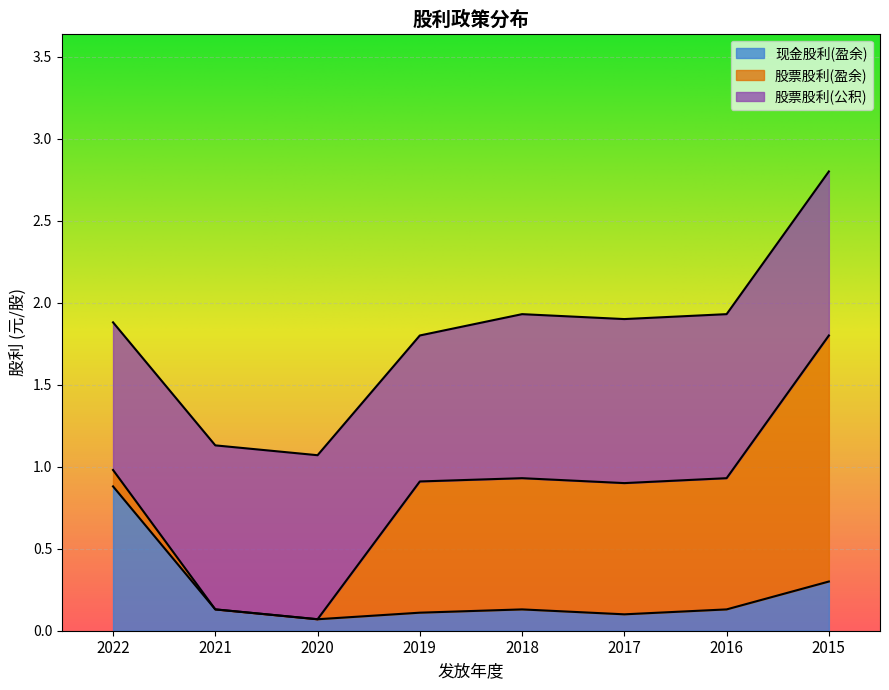

True or false: 现金股利(盈余) has a value of 0.3 at 2022.

False